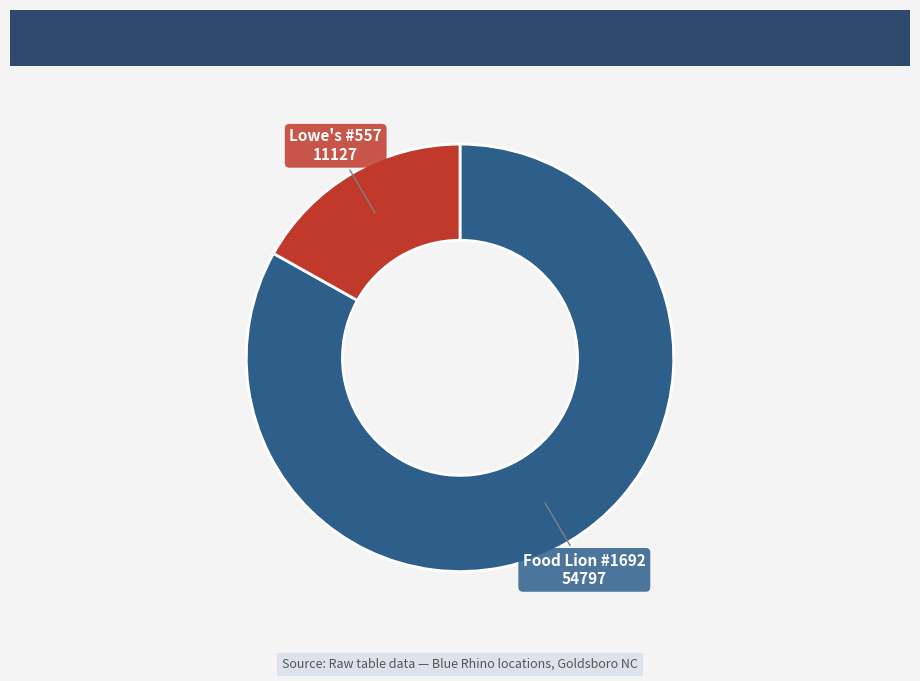

True or false: Food Lion #1692 accounts for 91% of the total.

False